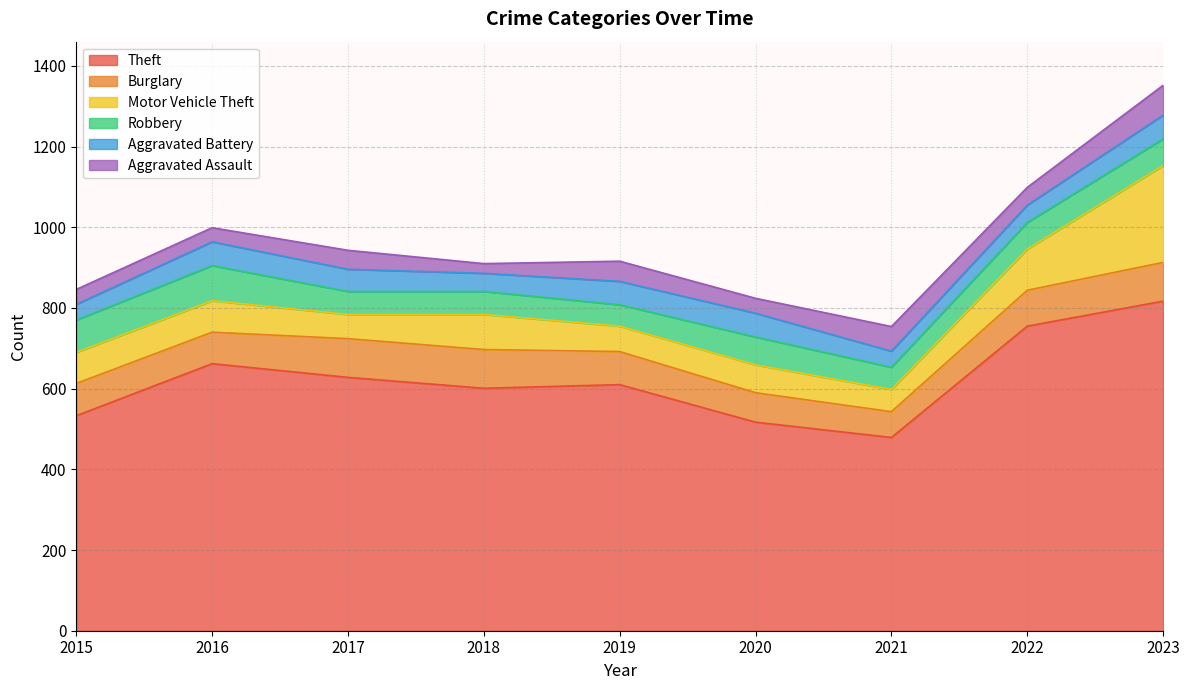

Reading right to left, list all the values displayed in this chart.

Theft: 2023=817	2022=755	2021=479	2020=517	2019=610	2018=601	2017=628	2016=662	2015=533
Burglary: 2023=96	2022=89	2021=64	2020=73	2019=82	2018=96	2017=96	2016=78	2015=80
Motor Vehicle Theft: 2023=240	2022=102	2021=55	2020=69	2019=63	2018=87	2017=60	2016=78	2015=77
Robbery: 2023=66	2022=66	2021=55	2020=69	2019=53	2018=57	2017=57	2016=87	2015=80
Aggravated Battery: 2023=59	2022=43	2021=40	2020=59	2019=58	2018=45	2017=55	2016=59	2015=39
Aggravated Assault: 2023=74	2022=44	2021=61	2020=37	2019=50	2018=24	2017=47	2016=35	2015=37